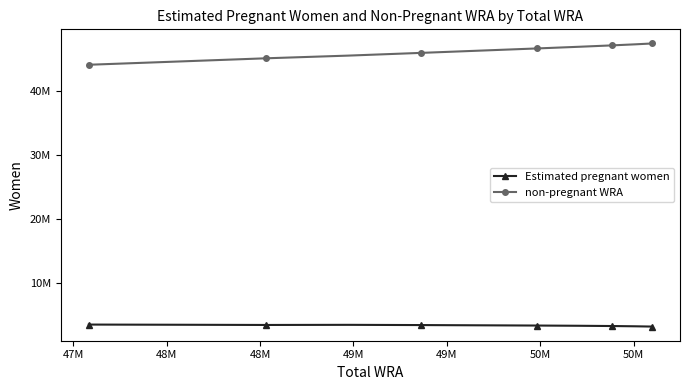

True or false: non-pregnant WRA and Estimated pregnant women intersect in this chart.

False